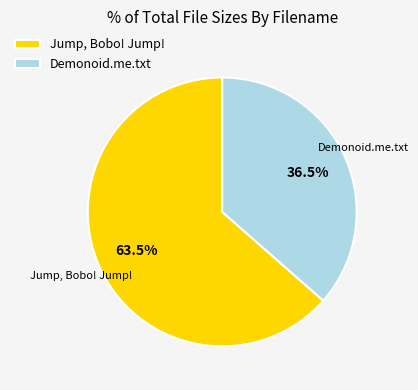

Rank the categories by value from lowest to highest.

Demonoid.me.txt, Jump, Bobo! Jump!